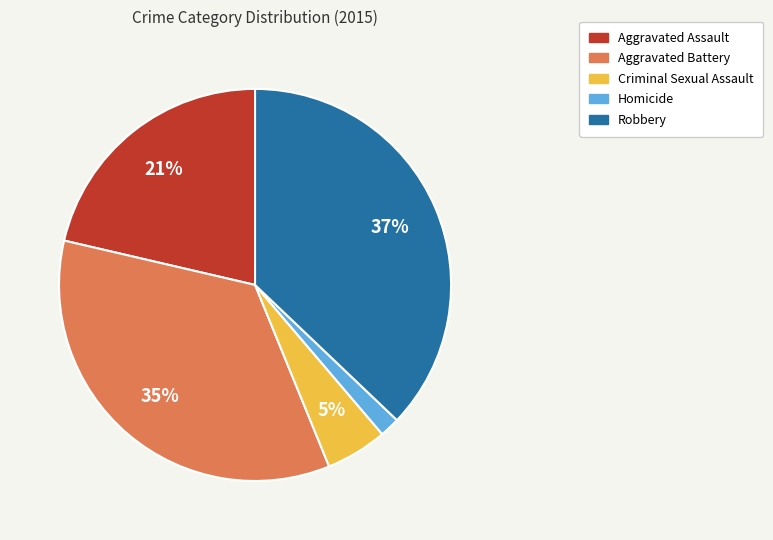

How many segments does this pie chart have?

5